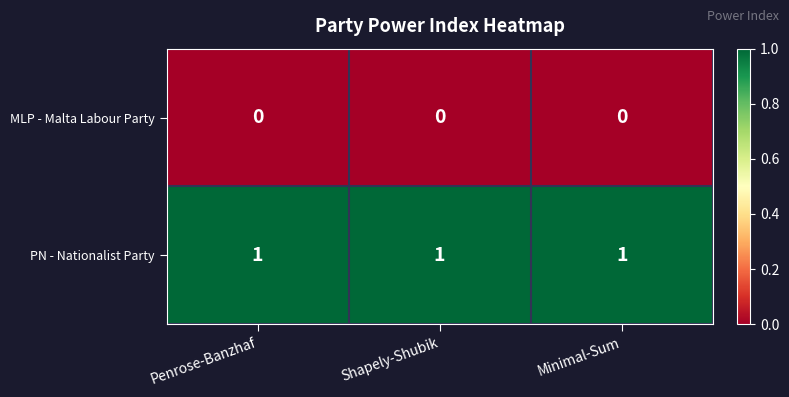

The PN - Nationalist Party series shows 0 at Penrose-Banzhaf. True or false?

False